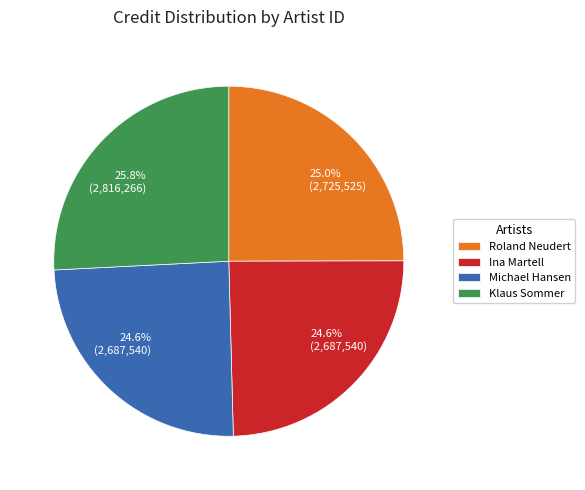

Do Roland Neudert and Klaus Sommer together represent more than half of the pie?

Yes